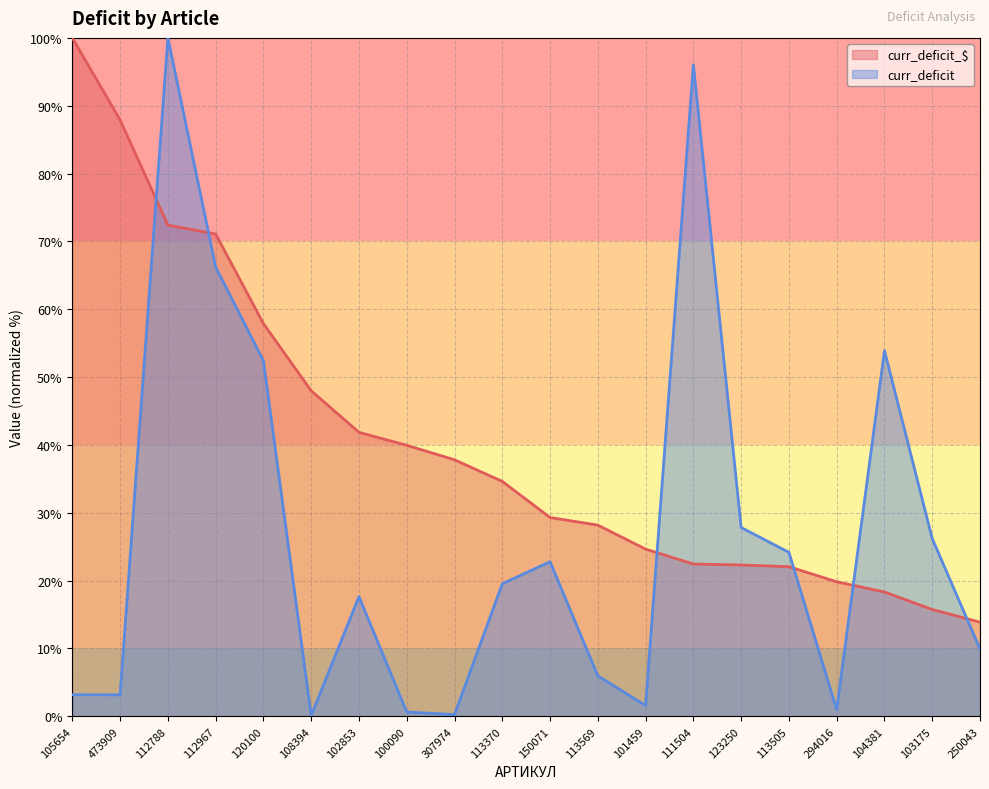

The curr_deficit_$ series shows 22.3 at 123250. True or false?

True